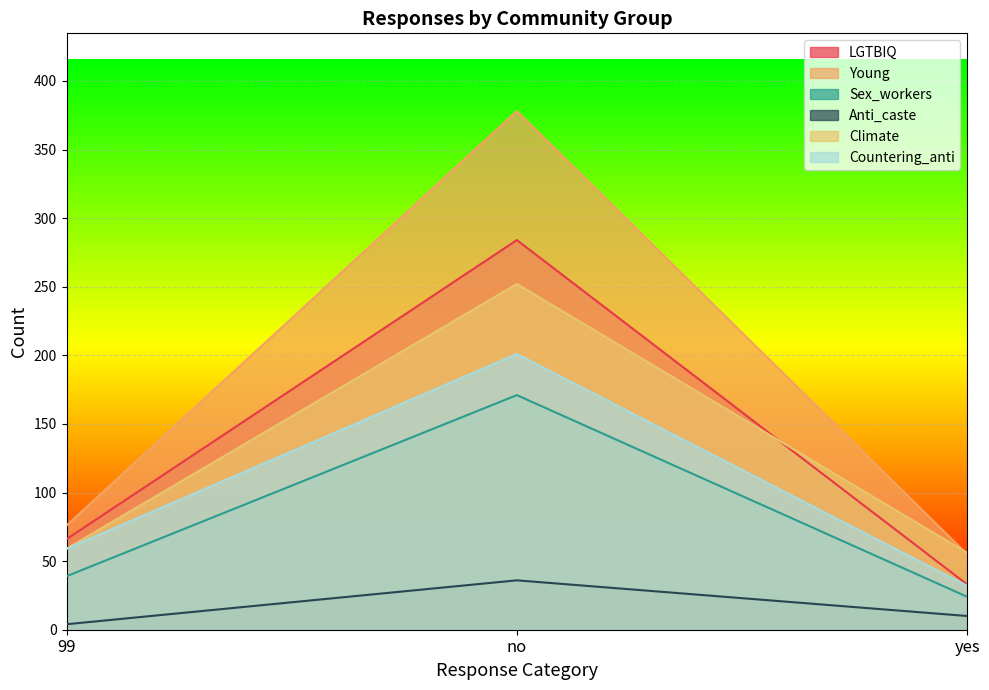

Which category has the lowest value in the Sex_workers series?

yes